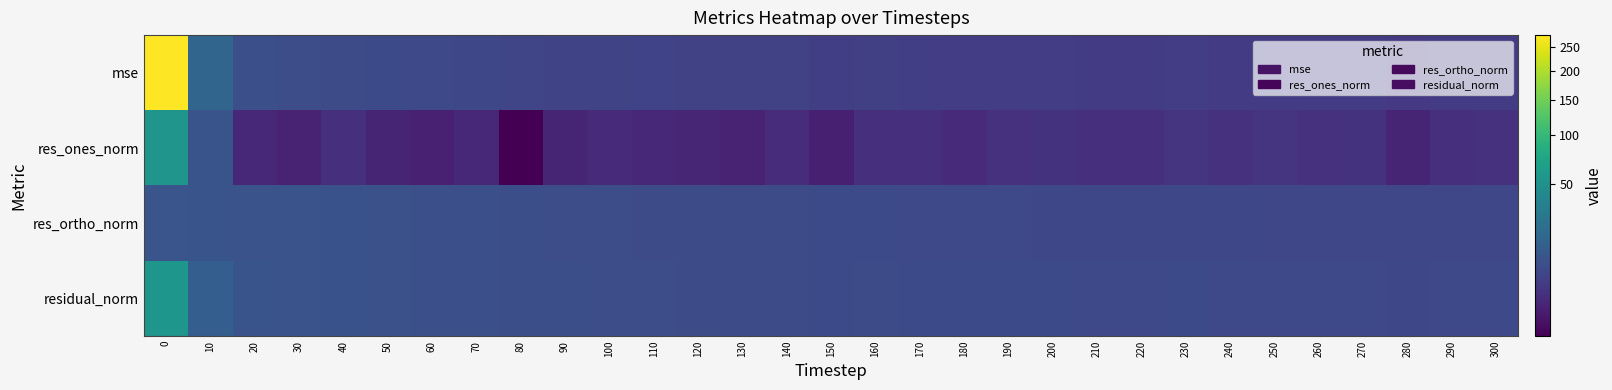

Reading right to left, list all the values displayed in this chart.

row_0: 300=3.6	290=3.6	280=3.3	270=3.7	260=3.7	250=3.8	240=3.7	230=3.9	220=3.8	210=3.8	200=4.0	190=4.0	180=3.9	170=4.1	160=4.3	150=4.2	140=4.5	130=4.5	120=4.8	110=5.0	100=5.3	90=5.4	80=5.6	70=6.0	60=6.3	50=6.7	40=7.4	30=7.5	20=8.0	10=16.9	0=275.4
row_1: 300=2.2	290=2.1	280=1.0	270=2.3	260=2.2	250=2.5	240=2.2	230=2.6	220=2.1	210=1.9	200=2.4	190=2.2	180=1.5	170=1.9	160=2.0	150=0.7	140=1.7	130=1.0	120=1.1	110=1.3	100=1.5	90=1.0	80=0.1	70=1.2	60=0.8	50=1.0	40=1.9	30=0.9	20=1.2	10=9.7	0=54.1
row_2: 300=5.9	290=5.9	280=5.9	270=5.9	260=5.9	250=6.0	240=6.0	230=6.0	220=6.1	210=6.2	200=6.2	190=6.3	180=6.4	170=6.5	160=6.6	150=6.7	140=6.8	130=7.0	120=7.2	110=7.3	100=7.5	90=7.7	80=7.9	70=8.0	60=8.3	50=8.5	40=8.8	30=9.1	20=9.3	10=9.6	0=9.9
row_3: 300=6.3	290=6.3	280=6.0	270=6.3	260=6.3	250=6.5	240=6.4	230=6.6	220=6.5	210=6.5	200=6.7	190=6.7	180=6.5	170=6.7	160=6.9	150=6.8	140=7.0	130=7.1	120=7.3	110=7.4	100=7.6	90=7.7	80=7.9	70=8.1	60=8.3	50=8.6	40=9.0	30=9.1	20=9.4	10=13.6	0=55.0